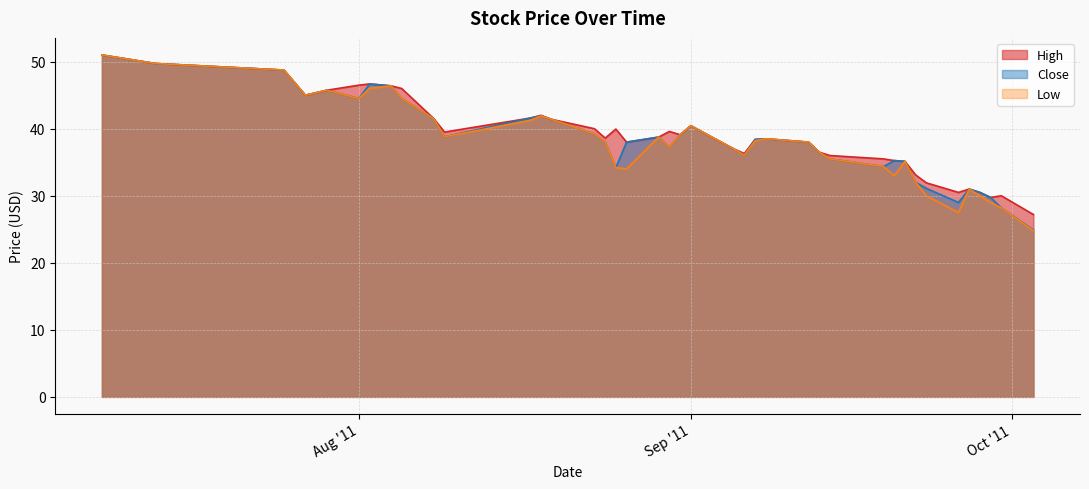

Rank the series by their maximum value, from lowest to highest.

High, Close, Low